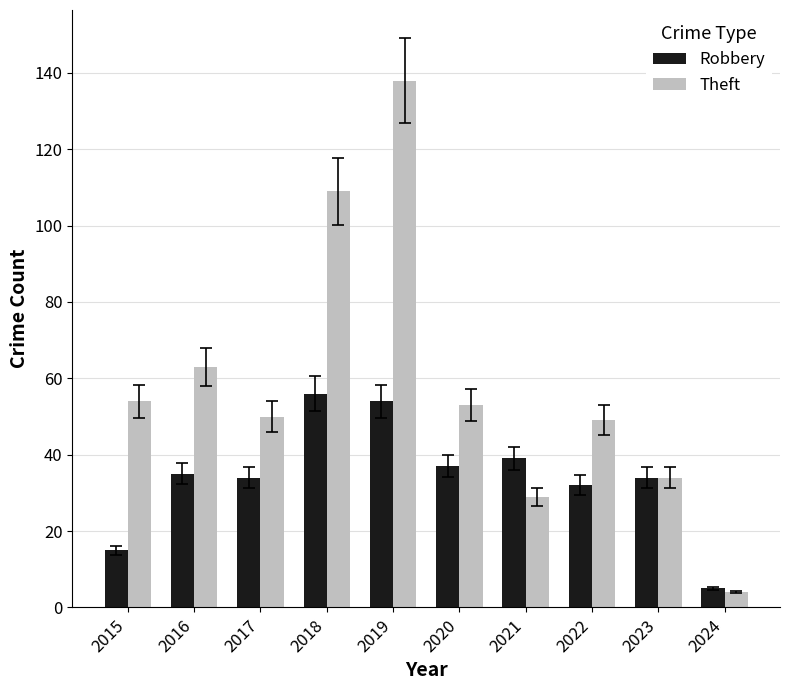

How many bars are there in total?

20